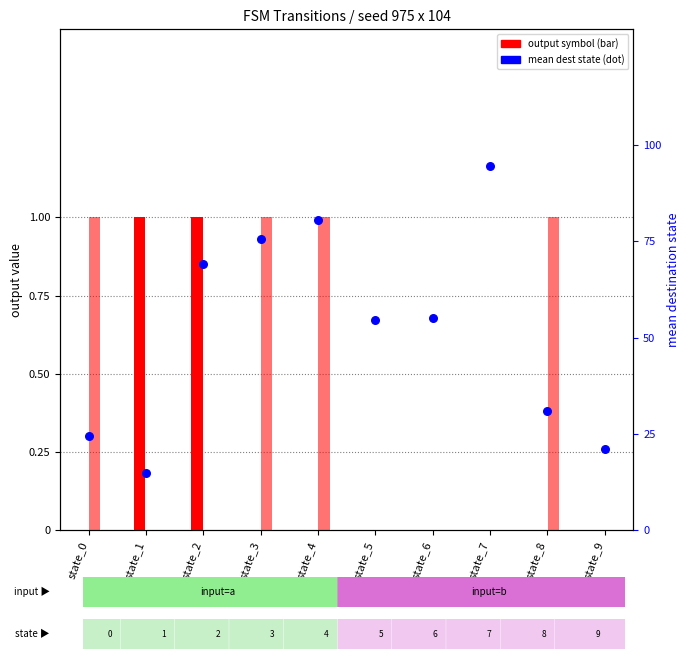

Is the value of mean destination state at state_7 greater than the value of output symbol b (input=b) at state_1?

Yes